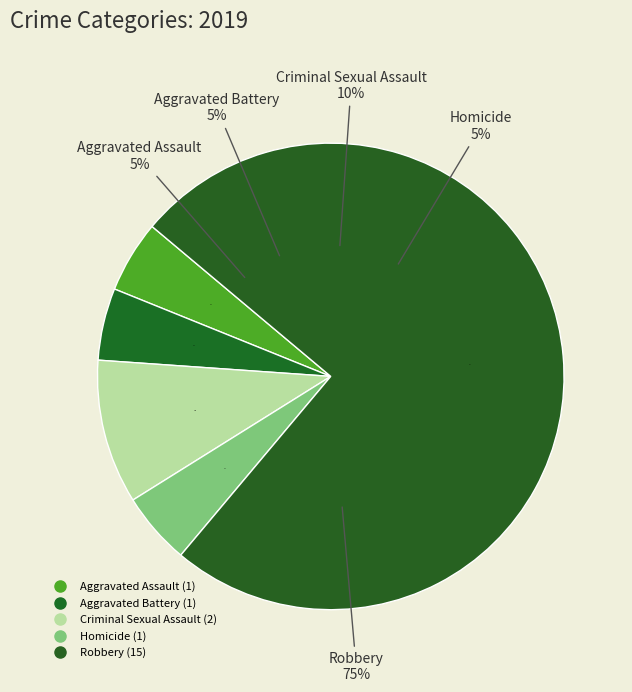

The Homicide slice represents 5% of the pie. True or false?

True